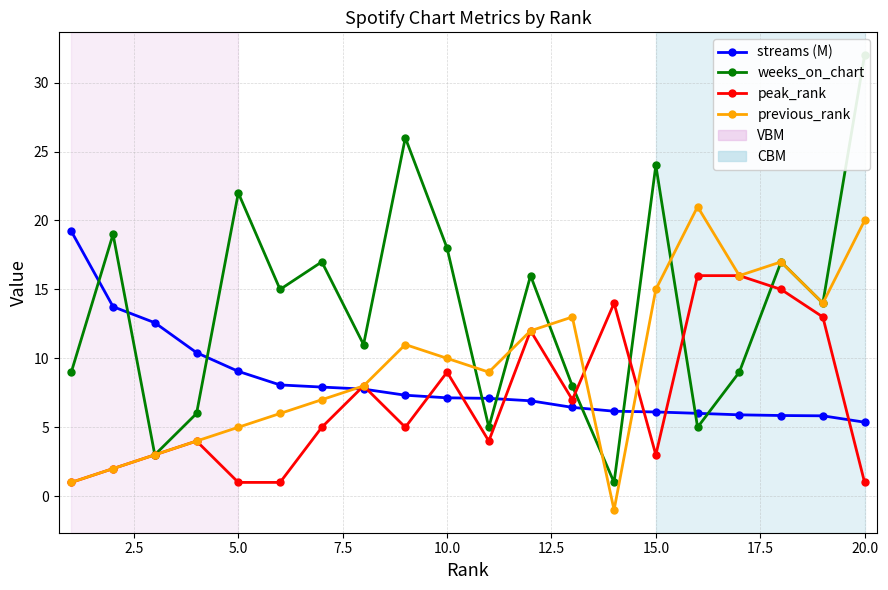

Reading left to right, extract all data points from this chart.

streams (M): 19.2	13.7	12.6	10.4	9.1	8.1	7.9	7.8	7.3	7.1	7.1	6.9	6.4	6.2	6.1	6.0	5.9	5.9	5.8	5.4
weeks_on_chart: 9.0	19.0	3.0	6.0	22.0	15.0	17.0	11.0	26.0	18.0	5.0	16.0	8.0	1.0	24.0	5.0	9.0	17.0	14.0	32.0
peak_rank: 1.0	2.0	3.0	4.0	1.0	1.0	5.0	8.0	5.0	9.0	4.0	12.0	7.0	14.0	3.0	16.0	16.0	15.0	13.0	1.0
previous_rank: 1.0	2.0	3.0	4.0	5.0	6.0	7.0	8.0	11.0	10.0	9.0	12.0	13.0	-1.0	15.0	21.0	16.0	17.0	14.0	20.0